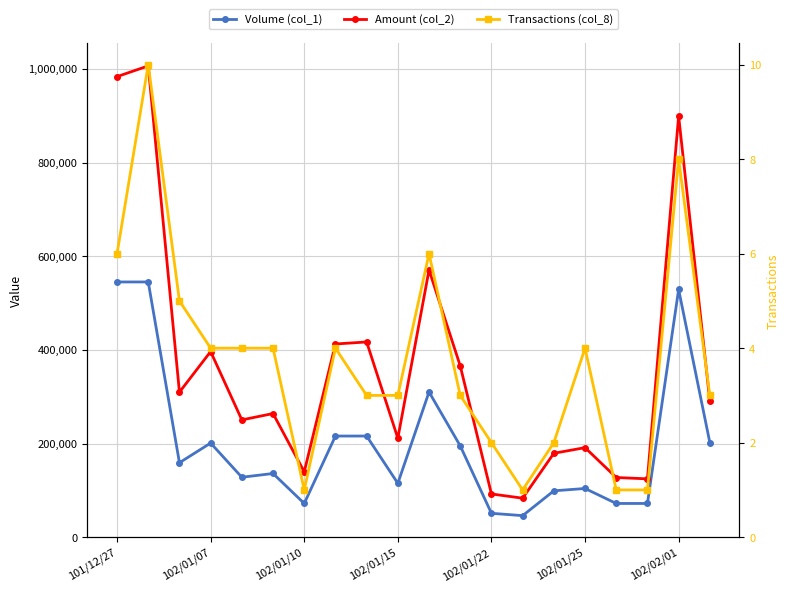

Between 102/01/22 and 17, which series saw the biggest shift?

Amount (col_2)